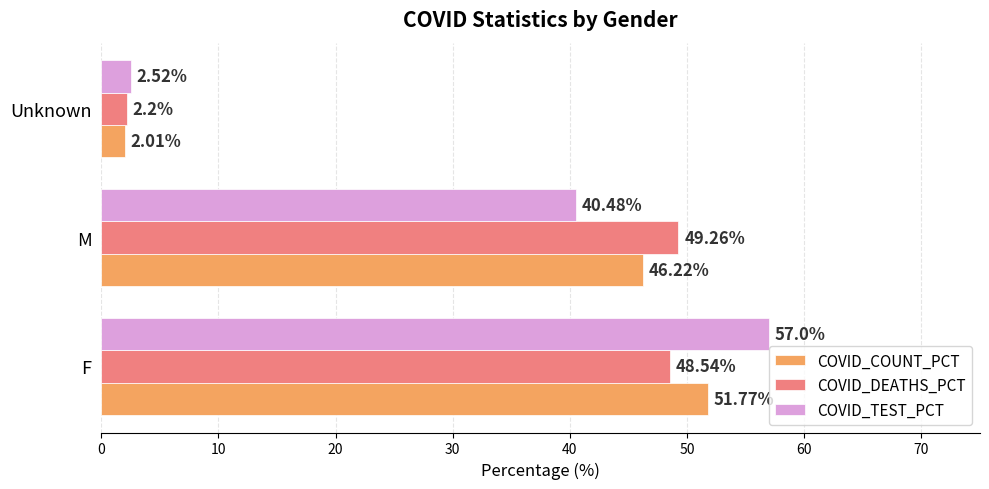

What is the spread (max minus min) of values at Unknown?

0.5